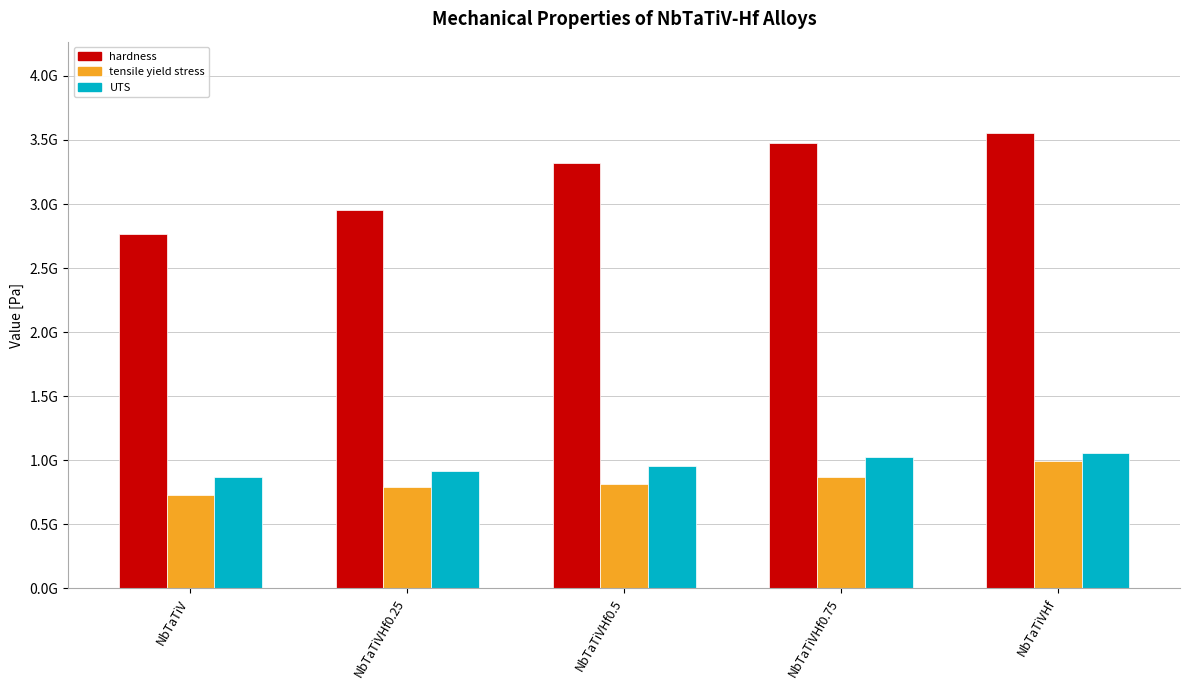

Are the bars horizontal?

No